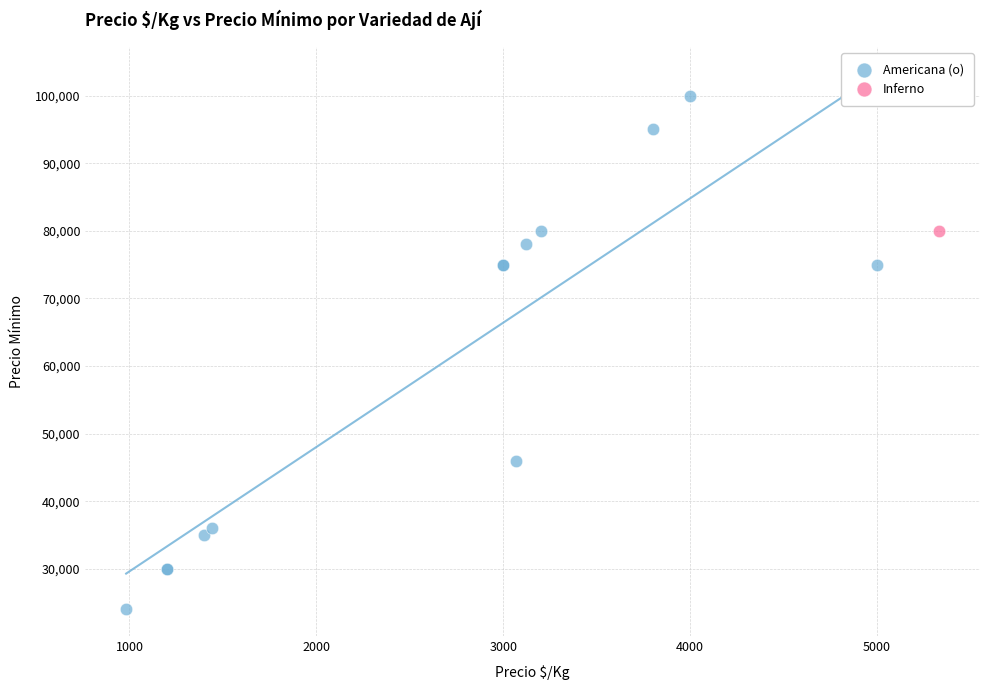

What are all the series names shown in the legend?

Americana (o), Inferno